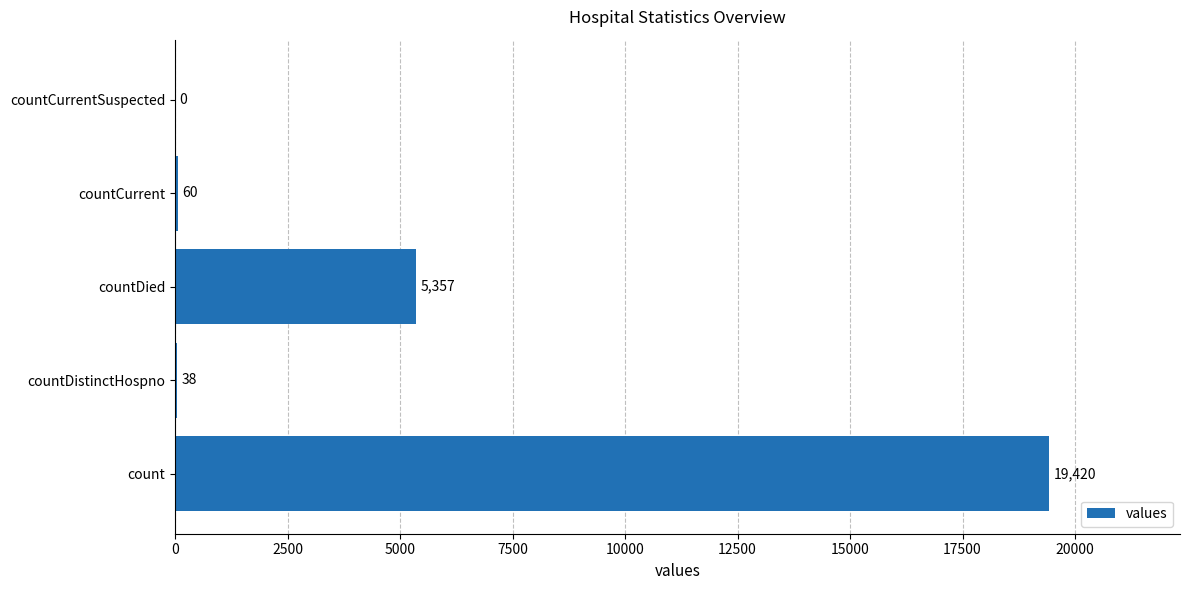

What is the sum of the values at countDied and count?

24777